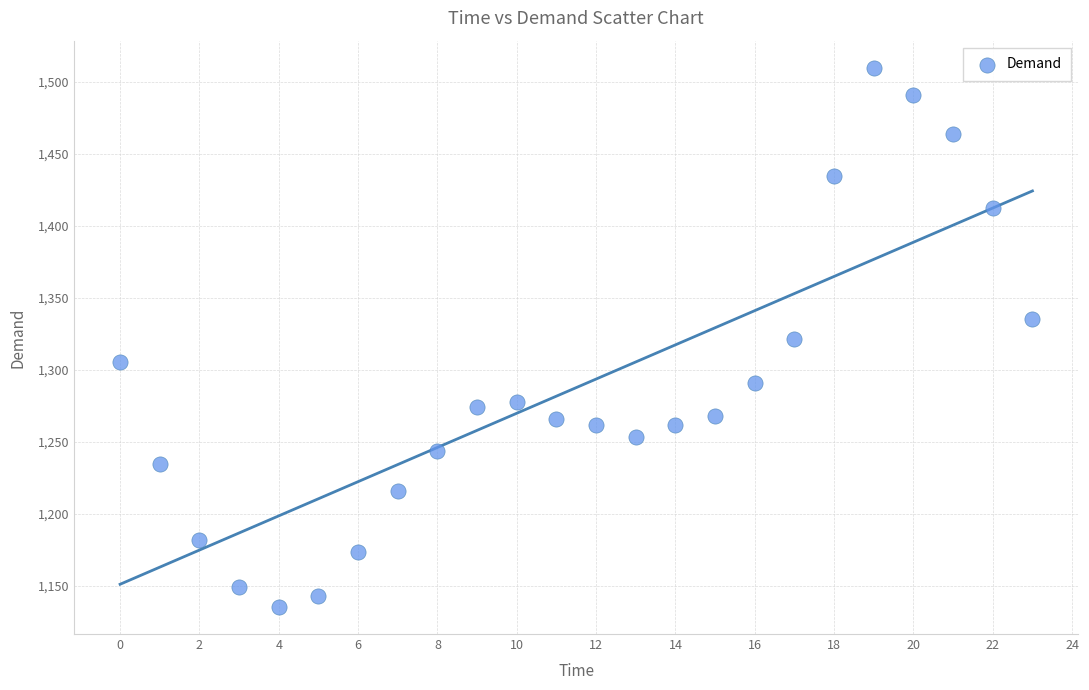

What is the range of Y values (max minus min)?

374.5